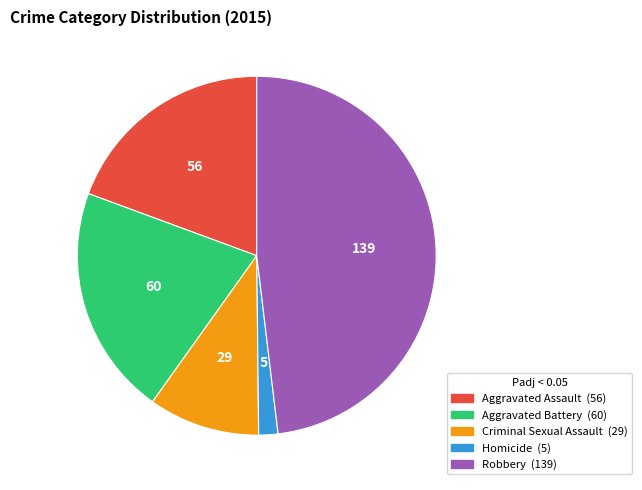

Rank the categories by value from highest to lowest.

Robbery, Aggravated Battery, Aggravated Assault, Criminal Sexual Assault, Homicide